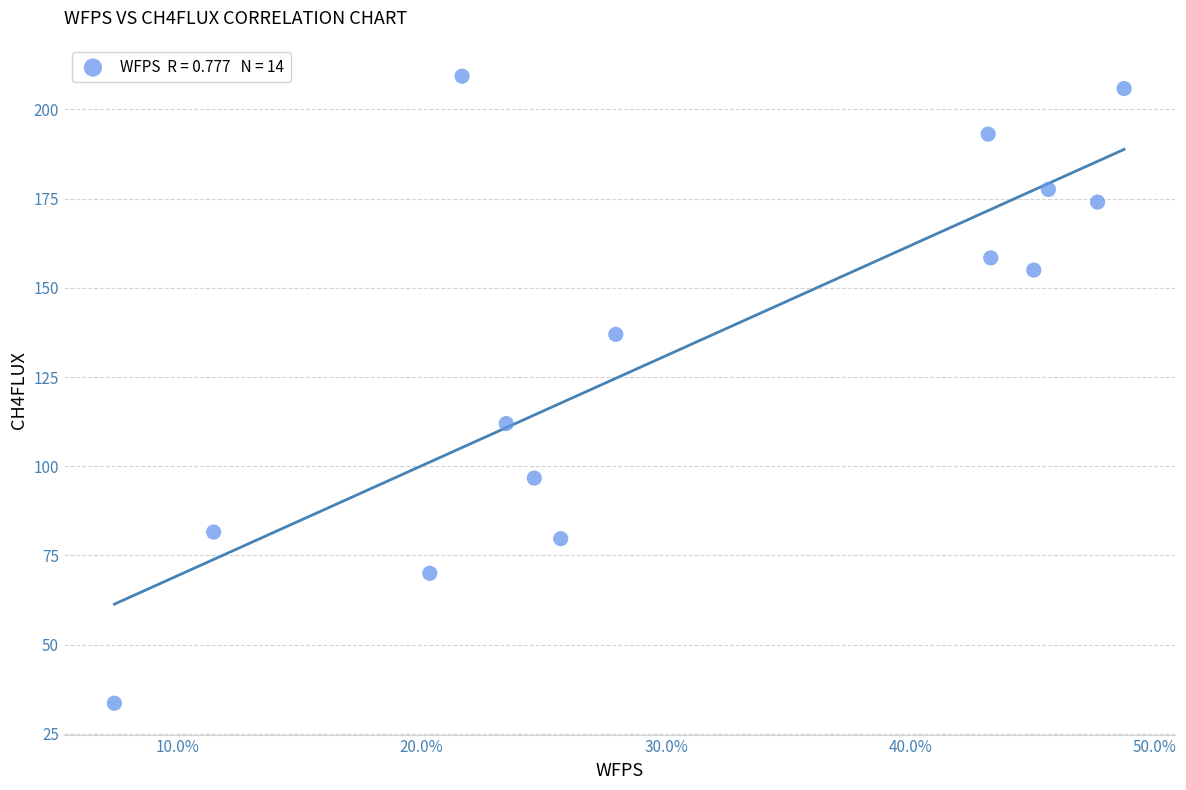

What Y value in the scatter plot is closest to 121?

112.0